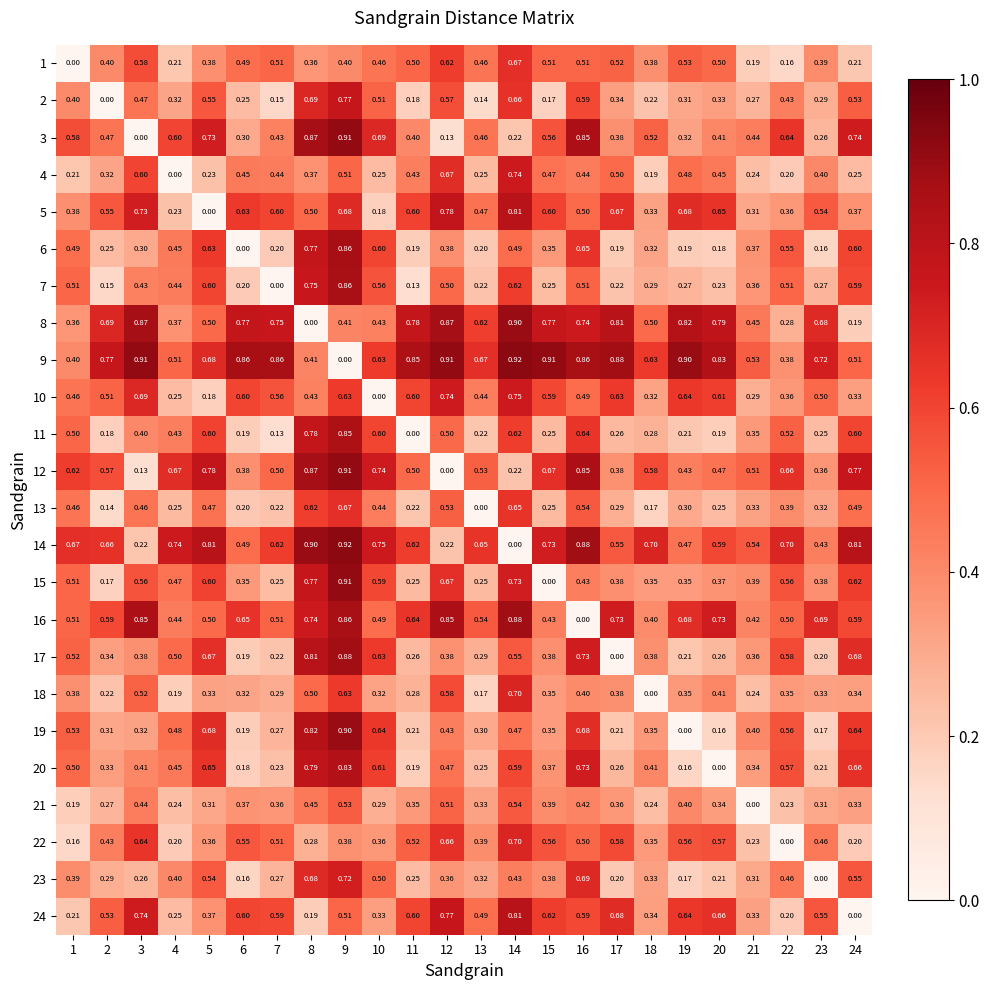

Which series has the largest total across all categories?

9